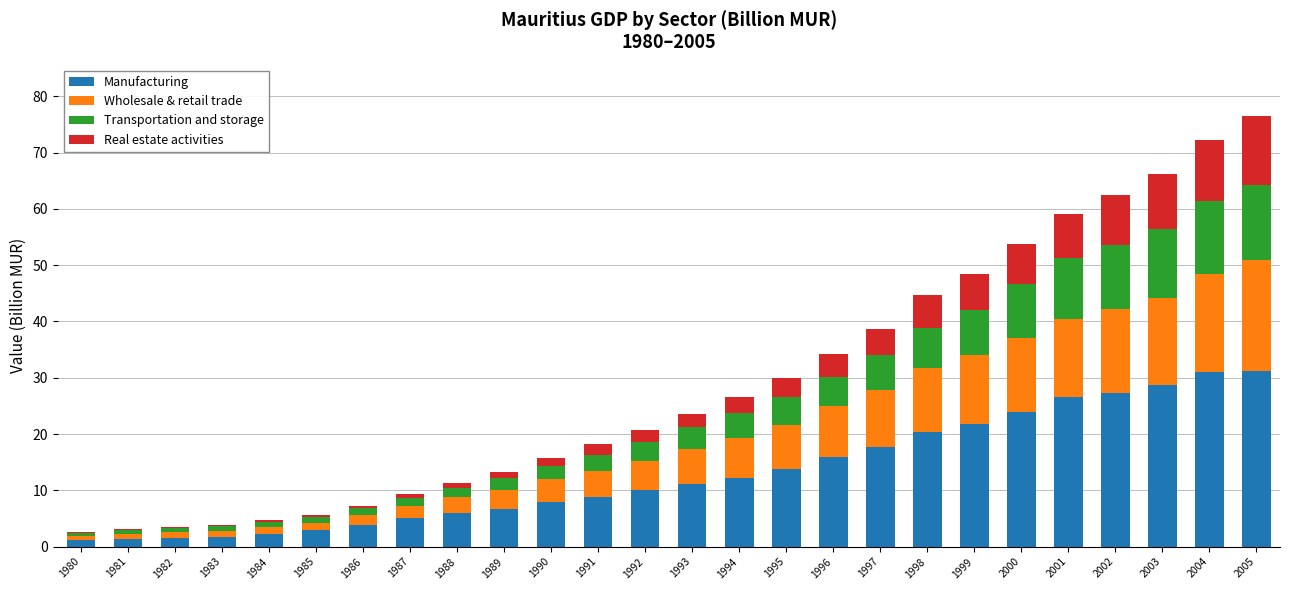

True or false: Manufacturing has a value of 40.4 at 2003.

False